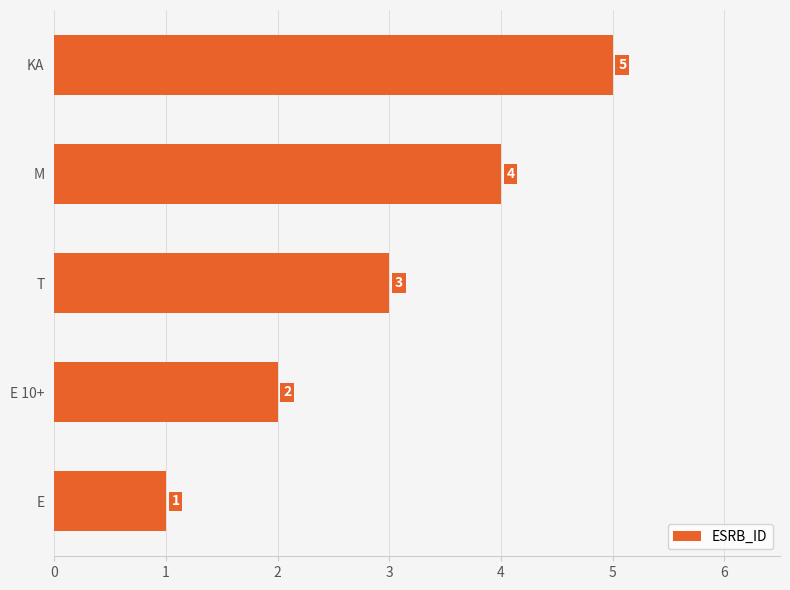

How many values are between 2 and 4?

3